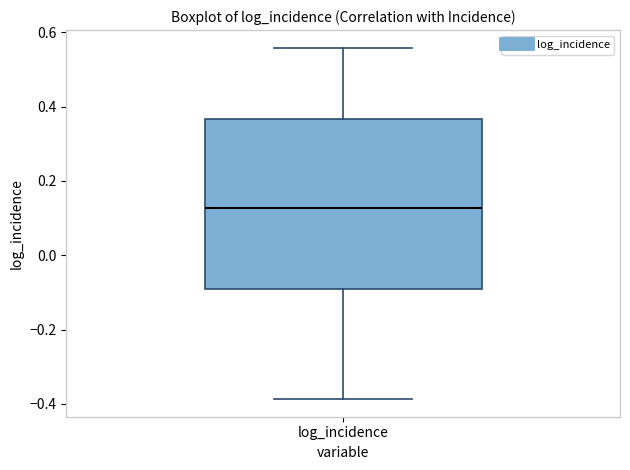

Read this box plot against the y-axis: the position of the median line, the range covered by the box, and the ends of both whiskers. The values are not printed on the chart, so give them approximately, as read against the axis.

median 0.12, box -0.10 to 0.36, whiskers -0.38 to 0.56